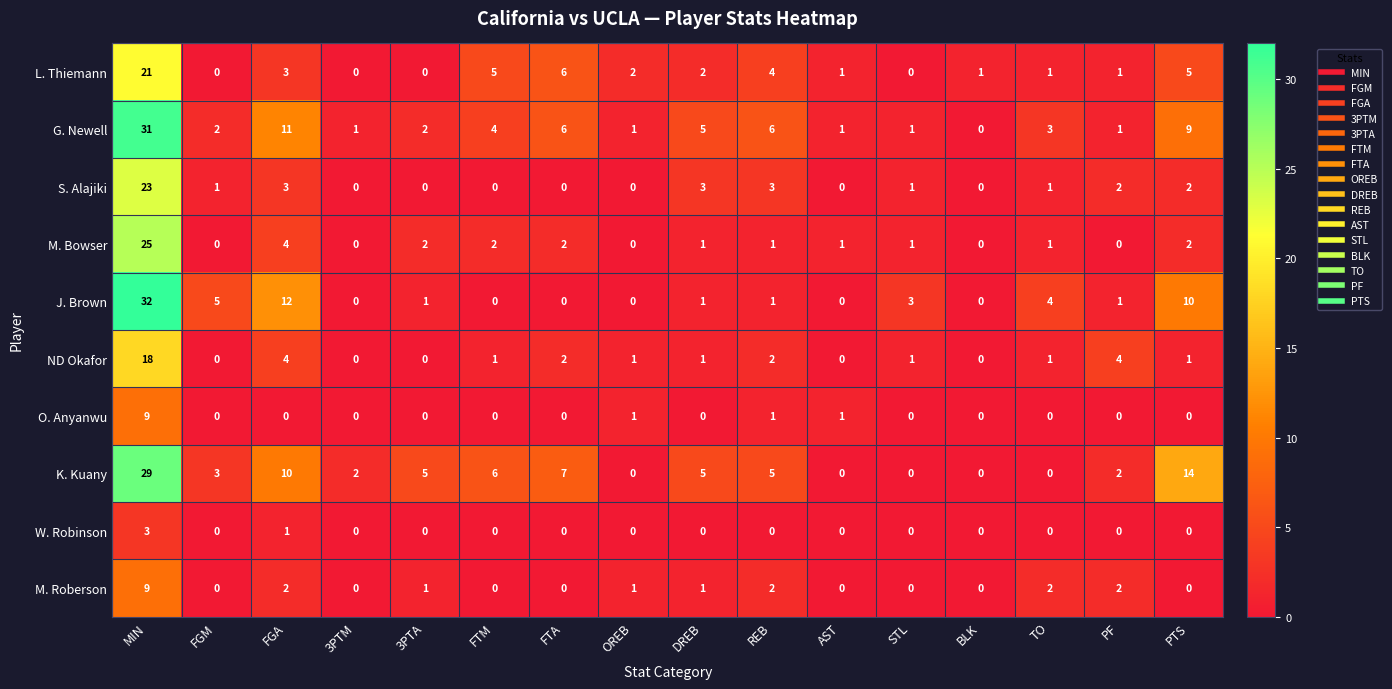

Where does the L. Thiemann series first go above 2?

MIN